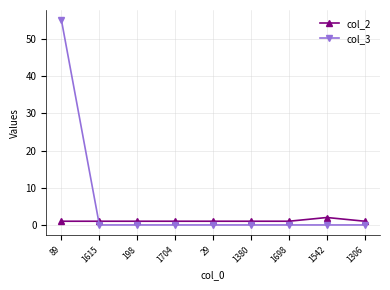

How many distinct data groups are displayed?

2